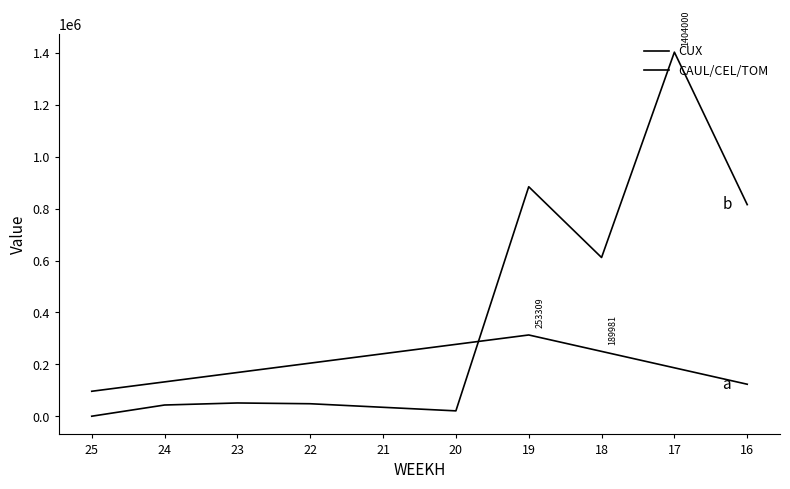

Which series has the largest total across all categories?

CAUL/CEL/TOM